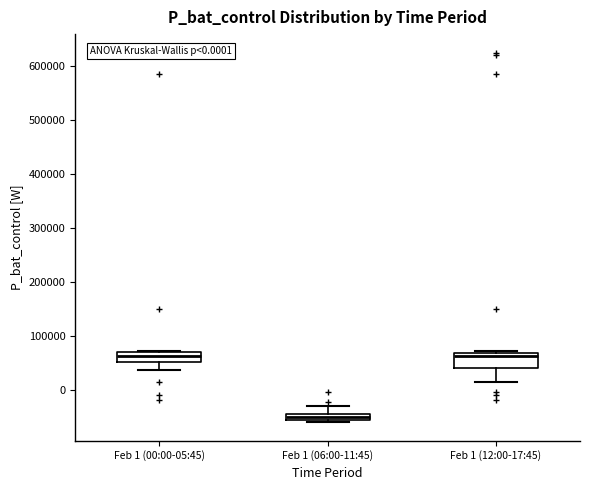

Which box has the lowest median line?

Feb 1 (06:00-11:45)